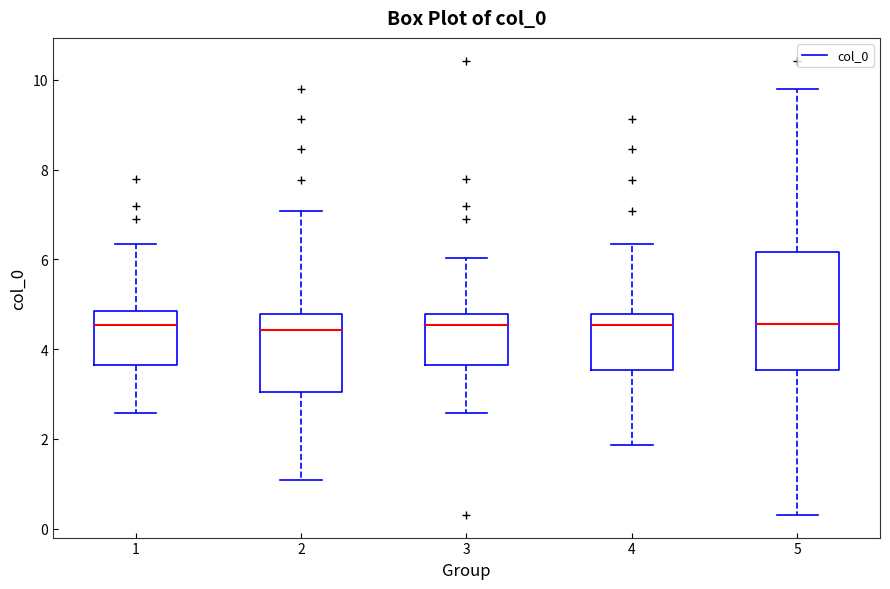

Which box is the tallest, from its lower edge to its upper edge?

5